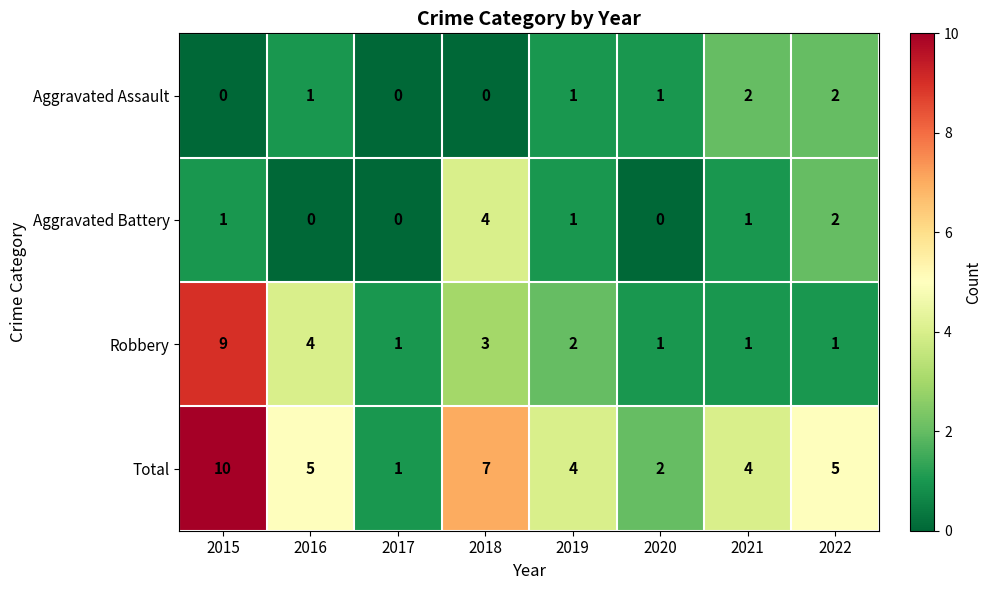

Which series has the widest spread of values?

Total